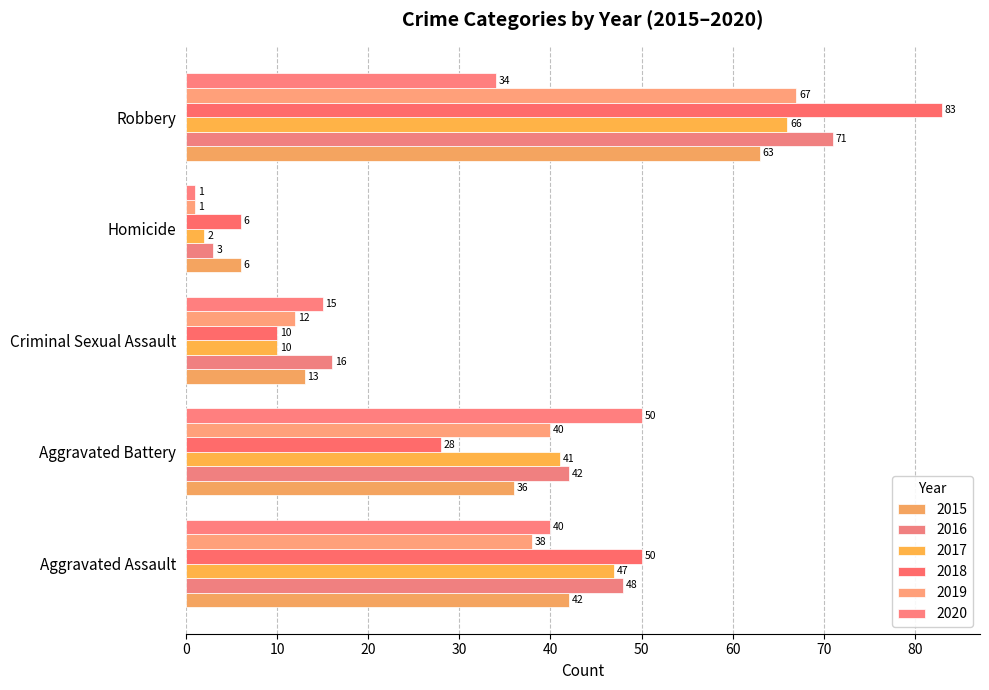

Is it true that 2015 equals 63 at Robbery?

True